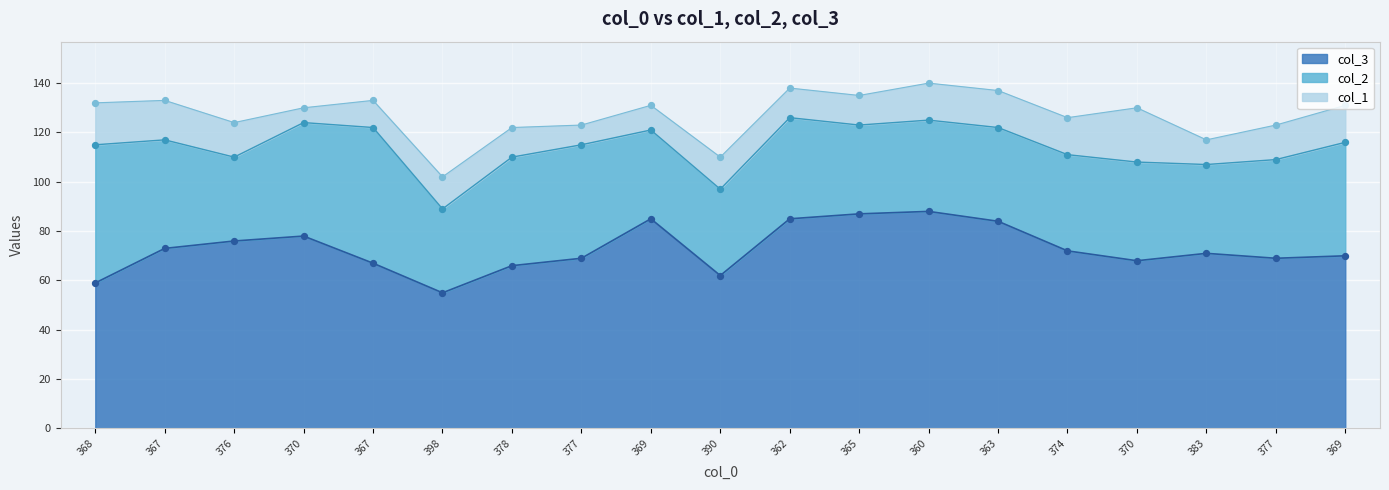

At how many categories does at least one series exceed 21?

19